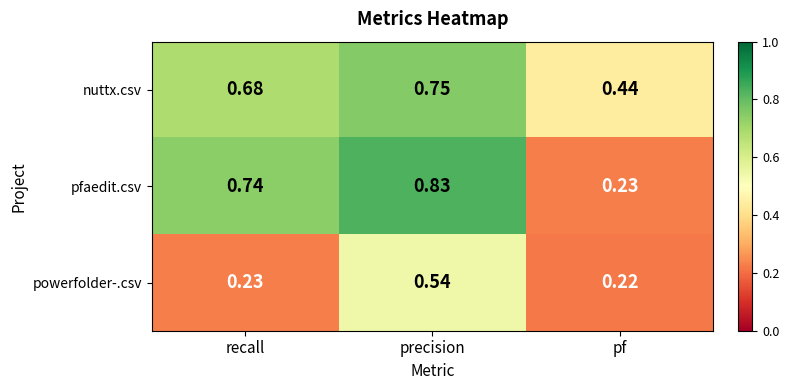

Which label corresponds to the largest value in the chart?

precision